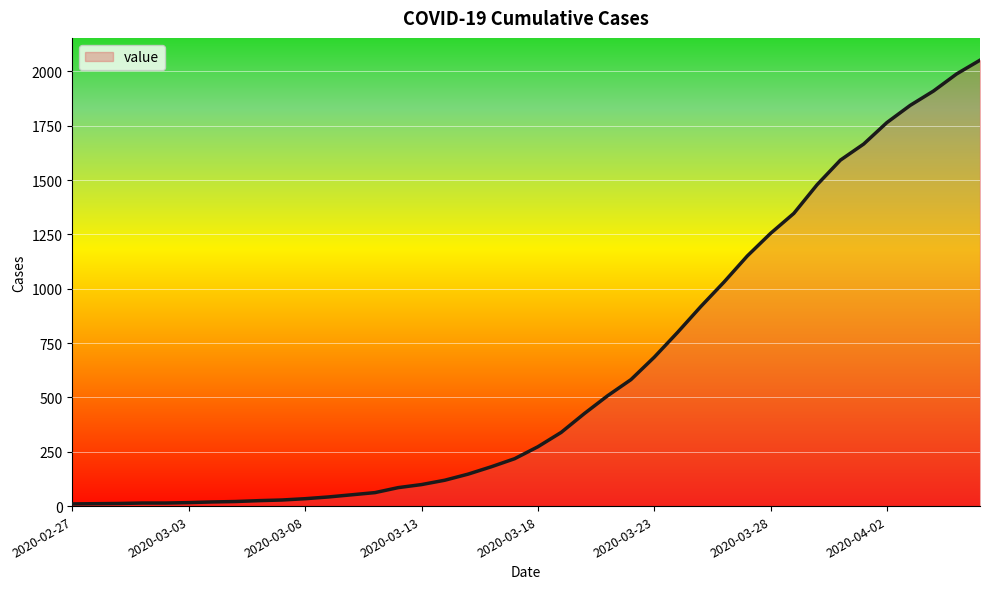

How many values are below 273?

20